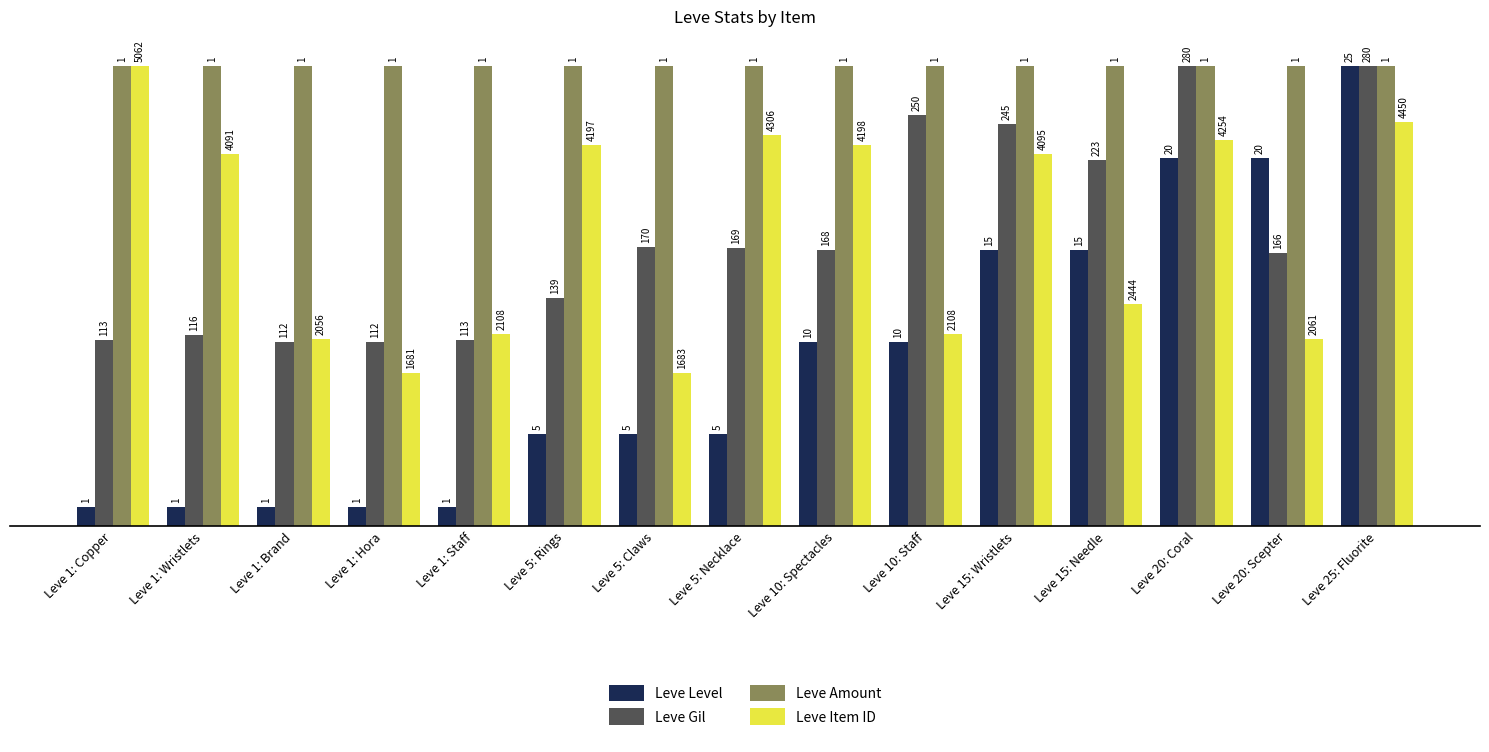

Where is Leve Amount nearest to the value 500?

Leve 1: Copper